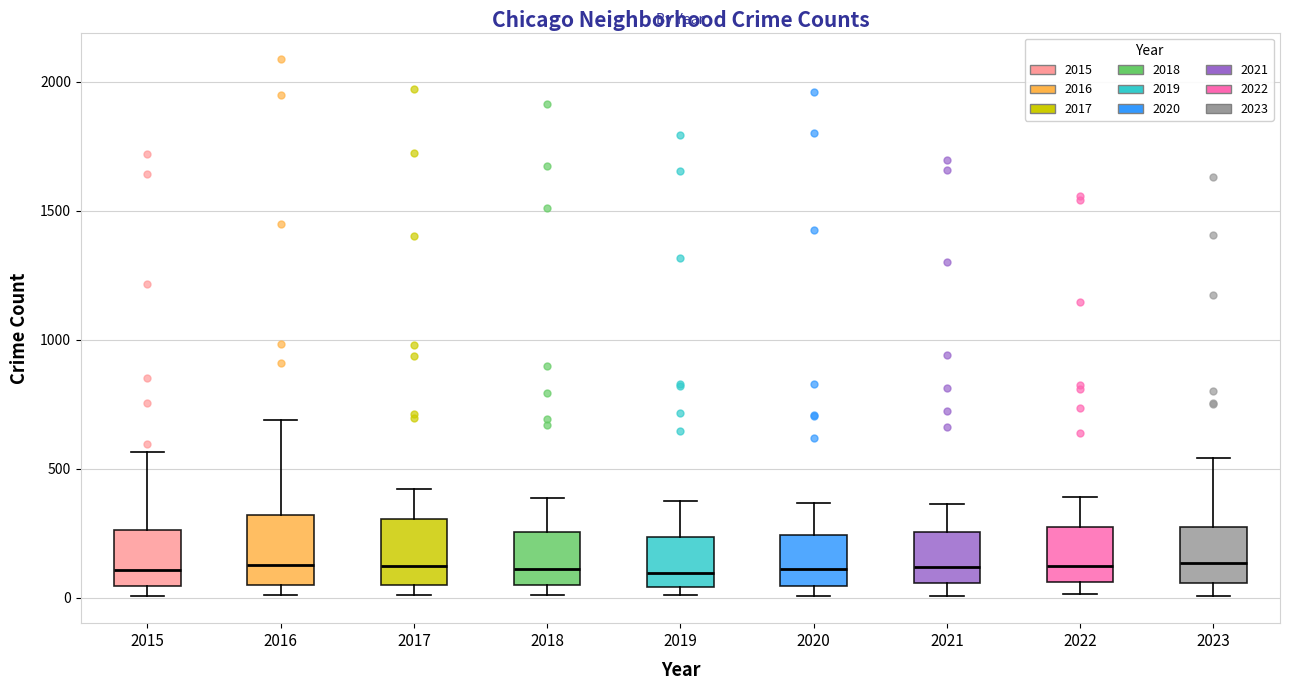

Where is the lower edge of the box at x = 2017 on the y-axis? The values are not printed on the chart, so give them approximately, as read against the axis.

50